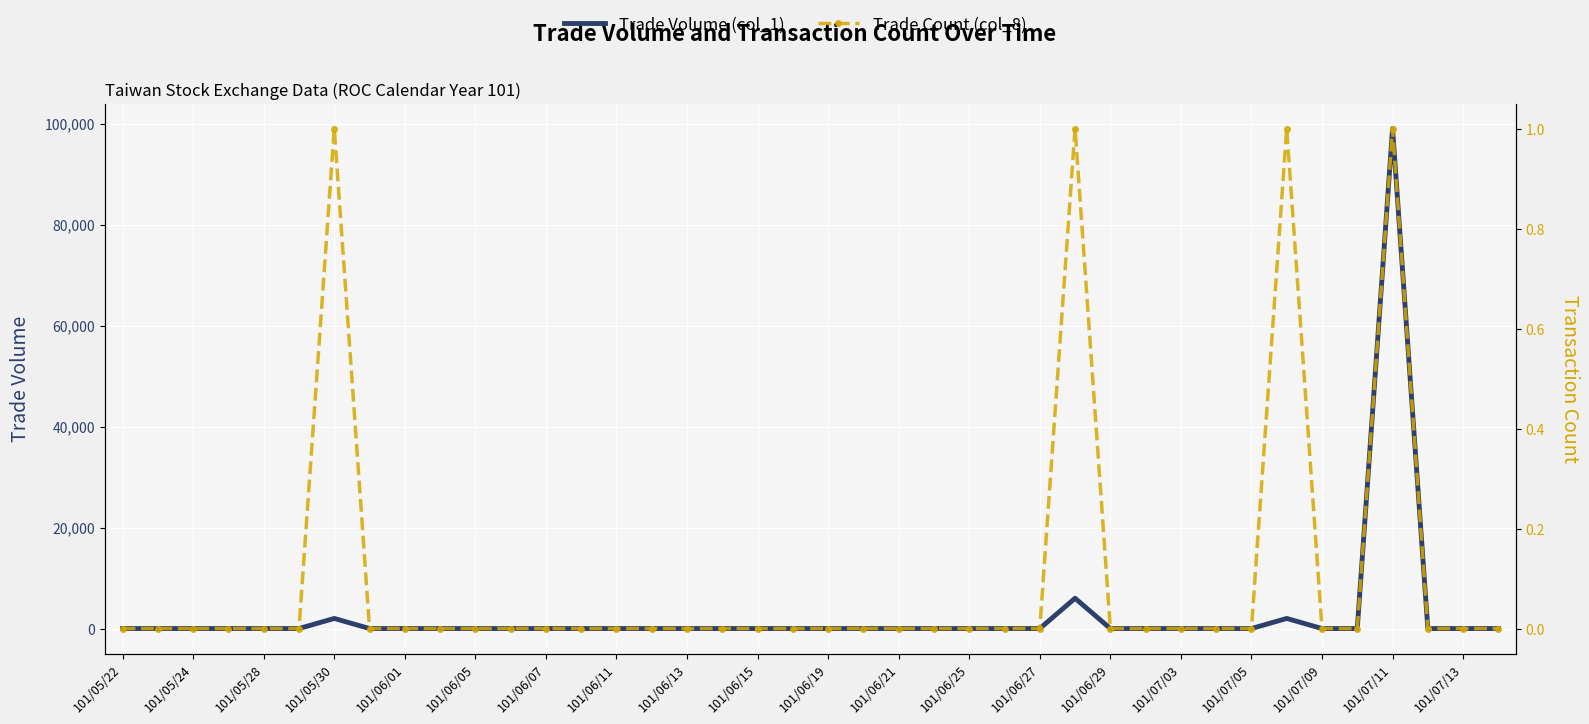

How many values in Trade Count (col_8) are above zero?

4